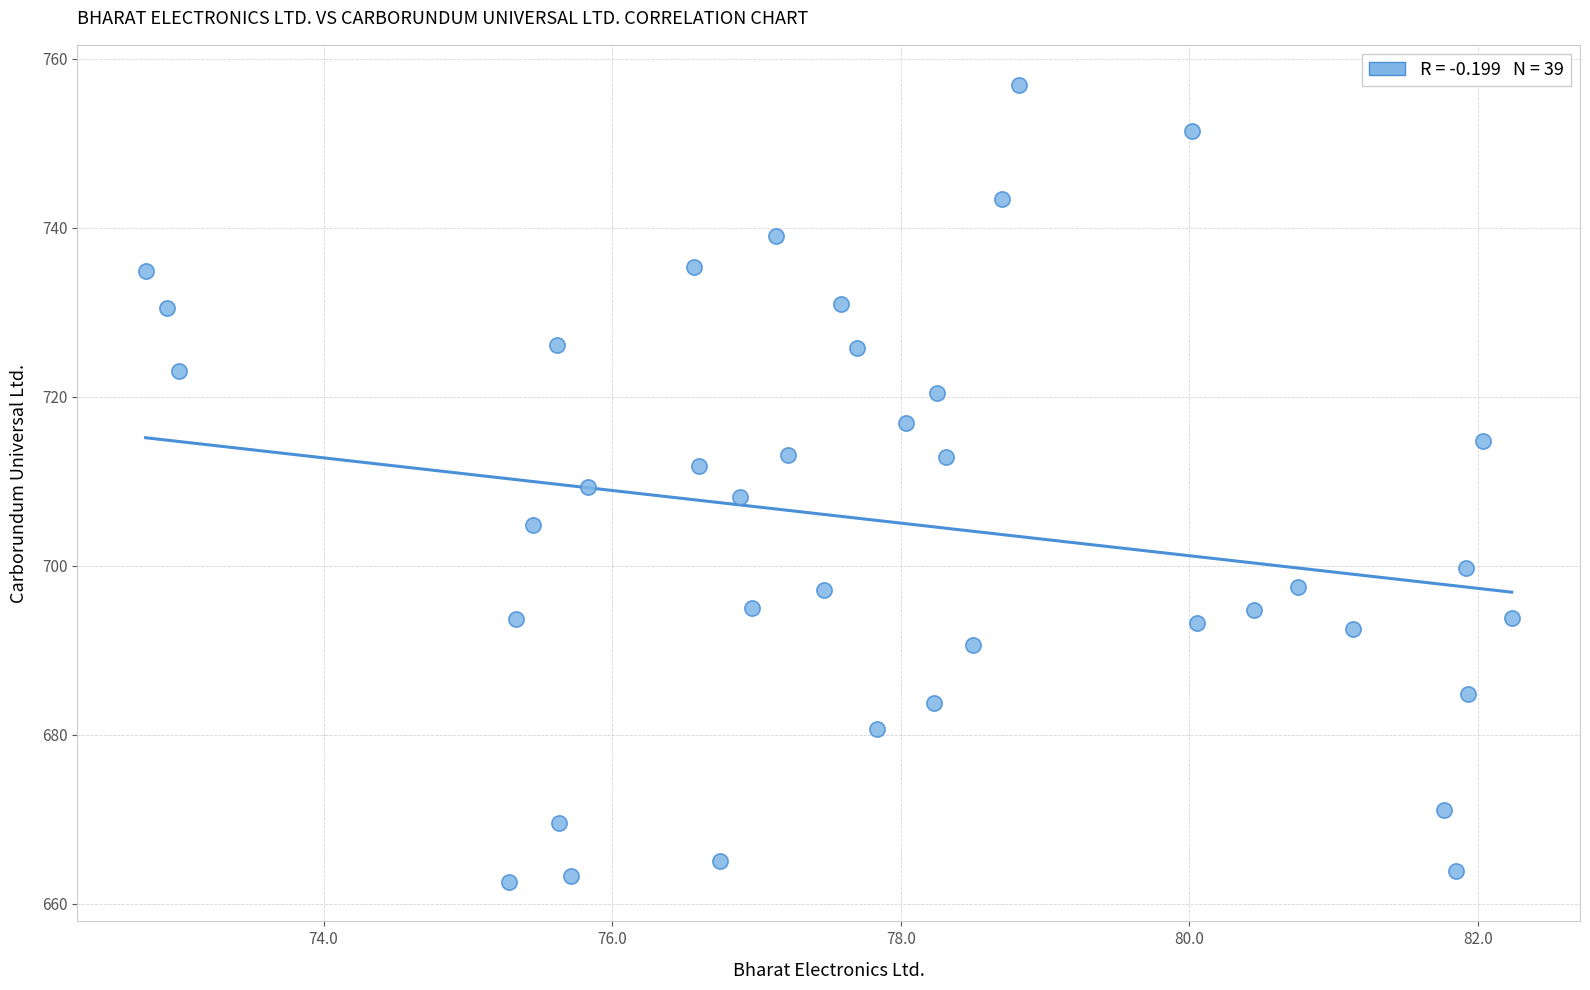

What is the range of Y values (max minus min)?

94.3